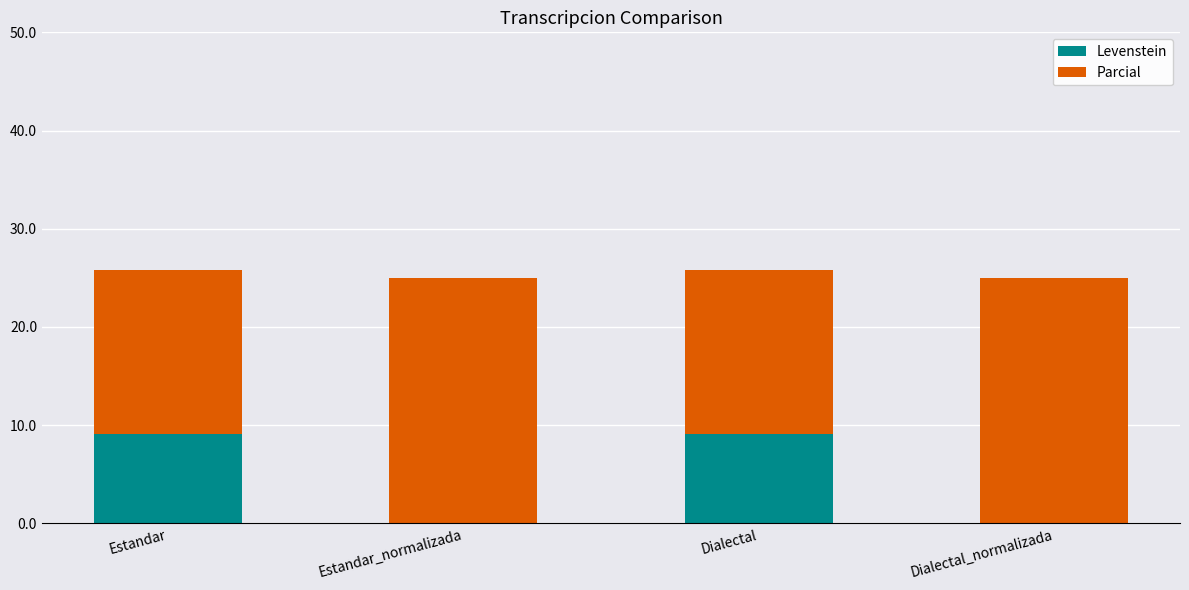

What is the total value across all series at Dialectal?

25.8